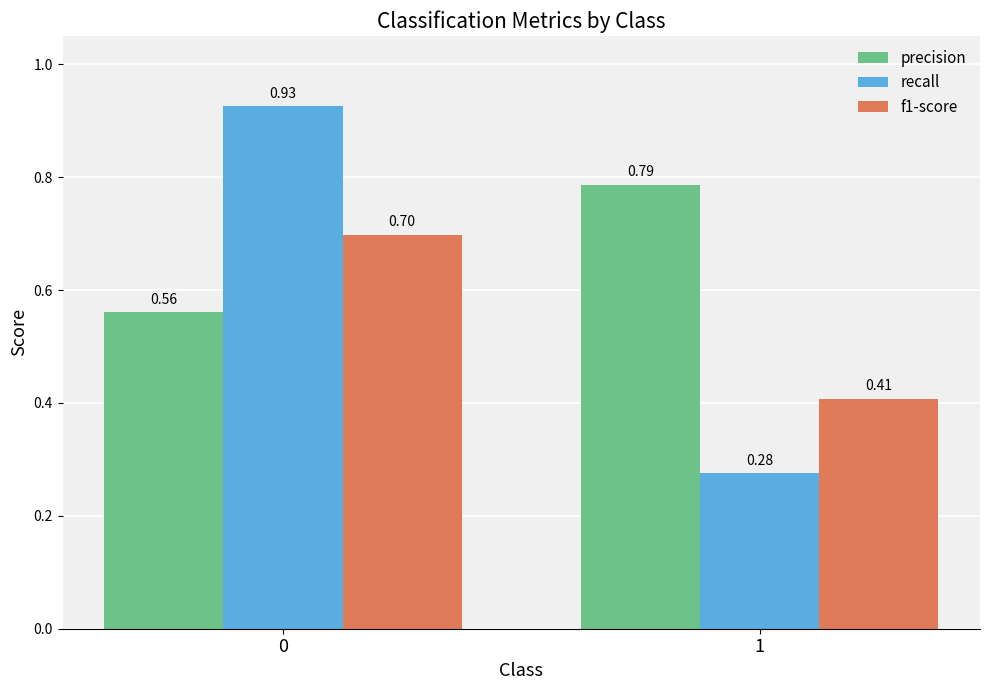

What is the difference between the precision values at 0 and 1?

0.2